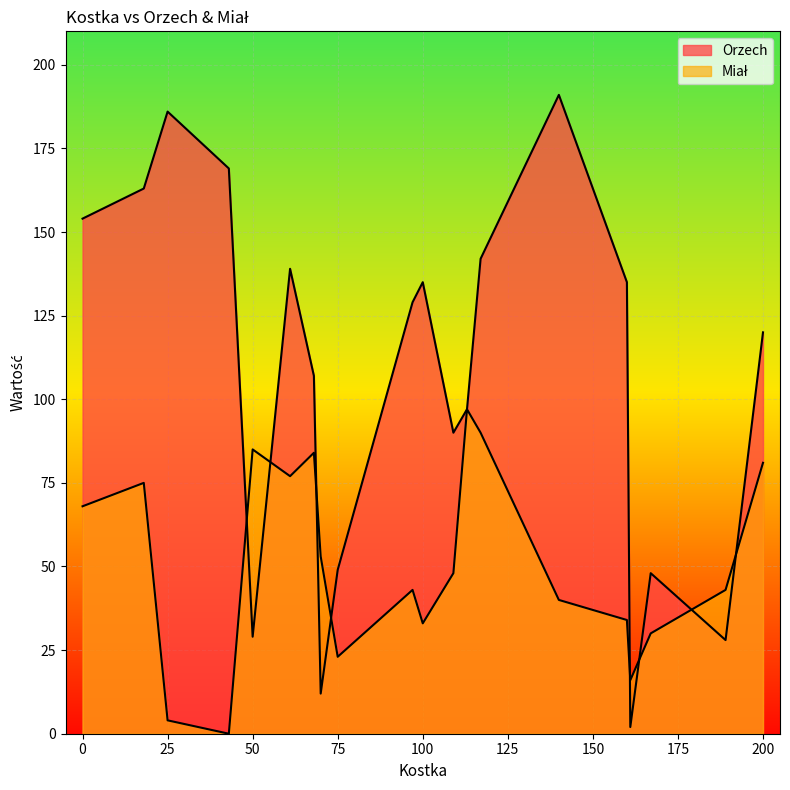

Which series has the widest spread of values?

Orzech